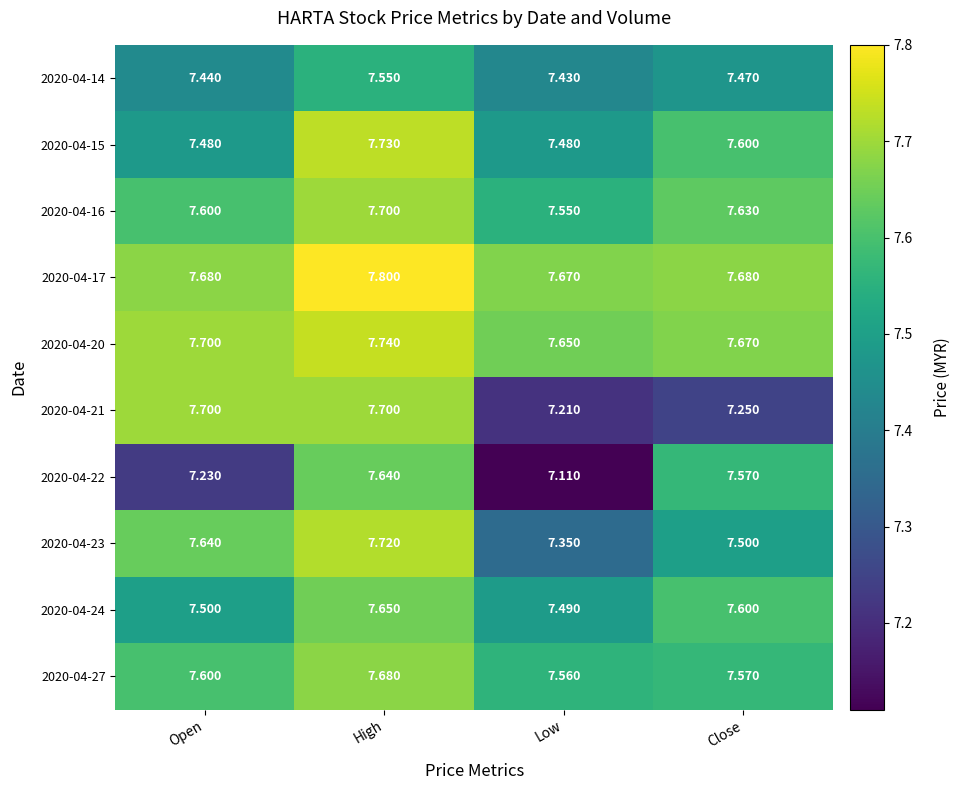

At which category is the sum across all series the highest?

High